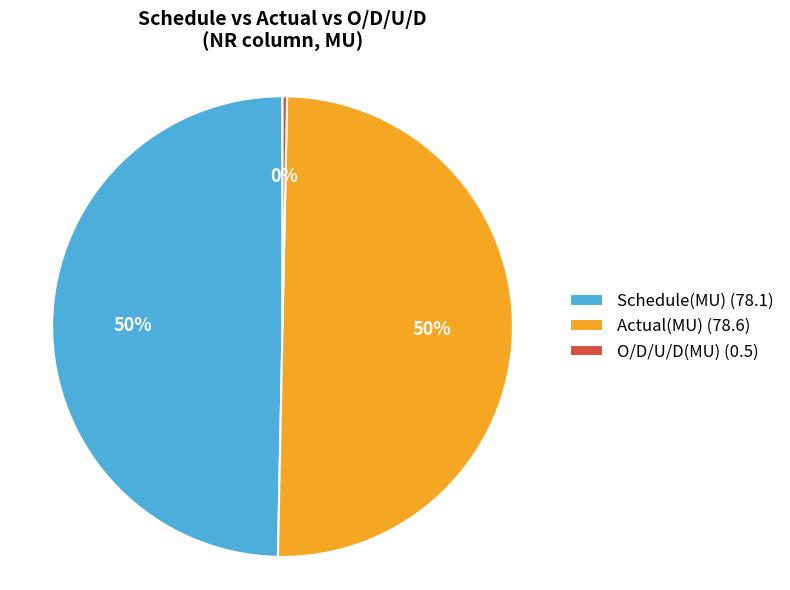

To the nearest percent, what is the difference between the largest and smallest slice percentages?

50%